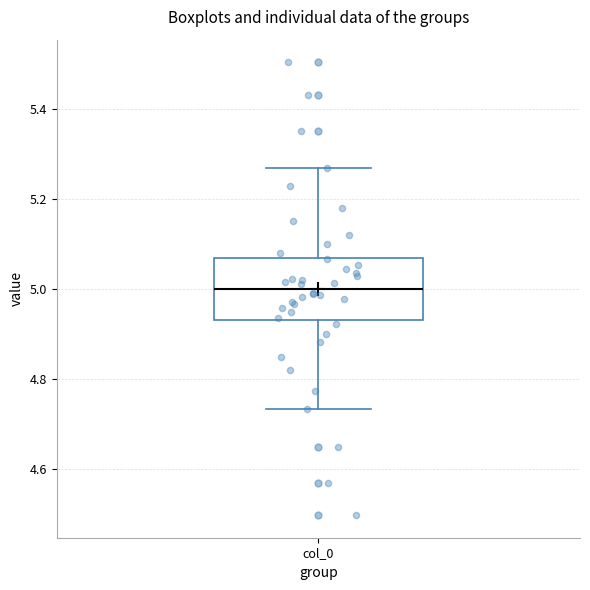

Transcribe this box plot: give where the median line is, the range the box spans, and where the two whiskers end, as read against the y-axis. The values are not printed on the chart, so give them approximately, as read against the axis.

median 5.00, box 4.94 to 5.06, whiskers 4.74 to 5.26